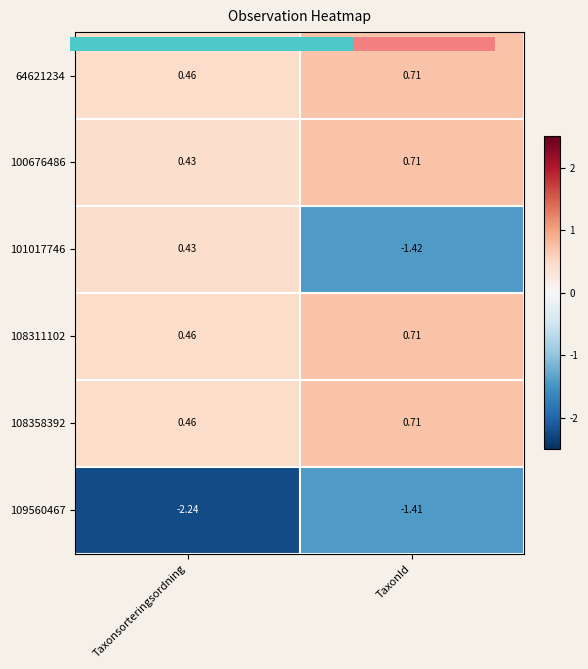

List the labels in order of 108311102 value, largest first.

TaxonId, Taxonsorteringsordning